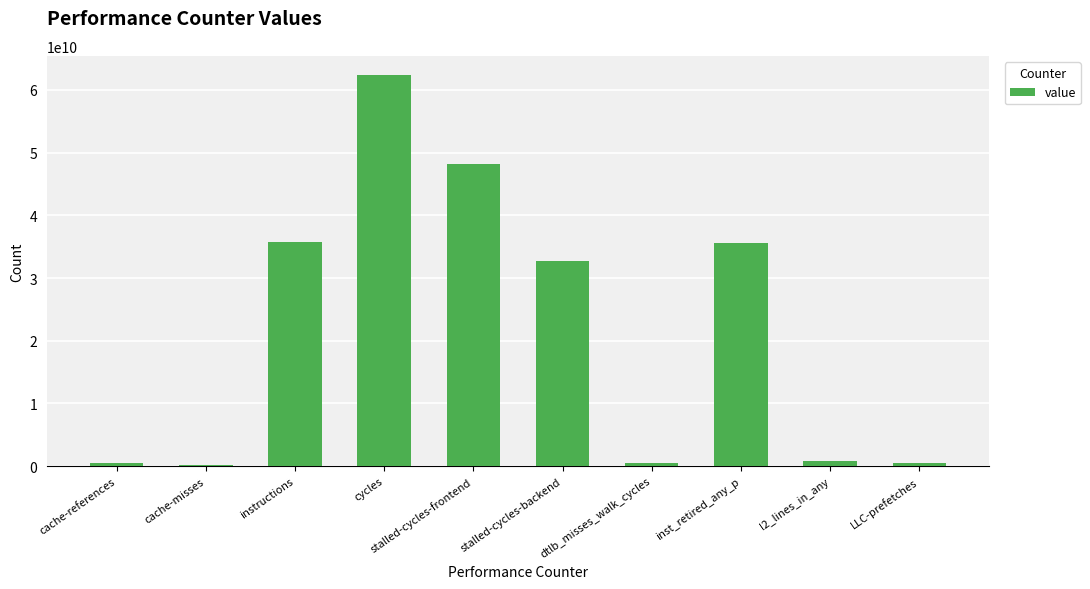

Count the number of categories in the chart.

10